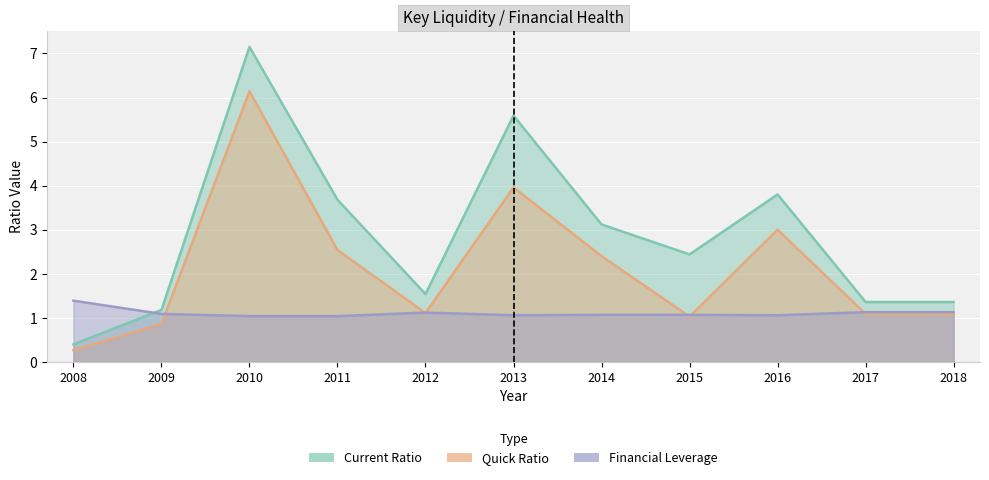

How many interior local peaks does the Current Ratio series have?

3